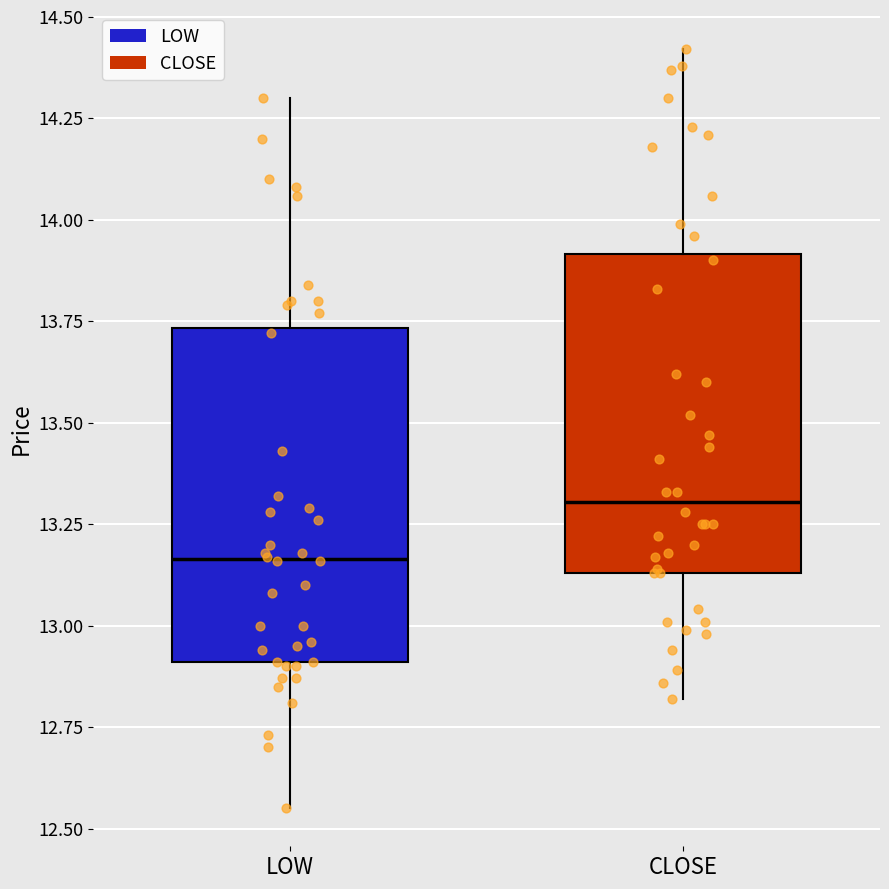

Where does the upper whisker of the box for CLOSE end on the y-axis? The values are not printed on the chart, so give them approximately, as read against the axis.

14.40